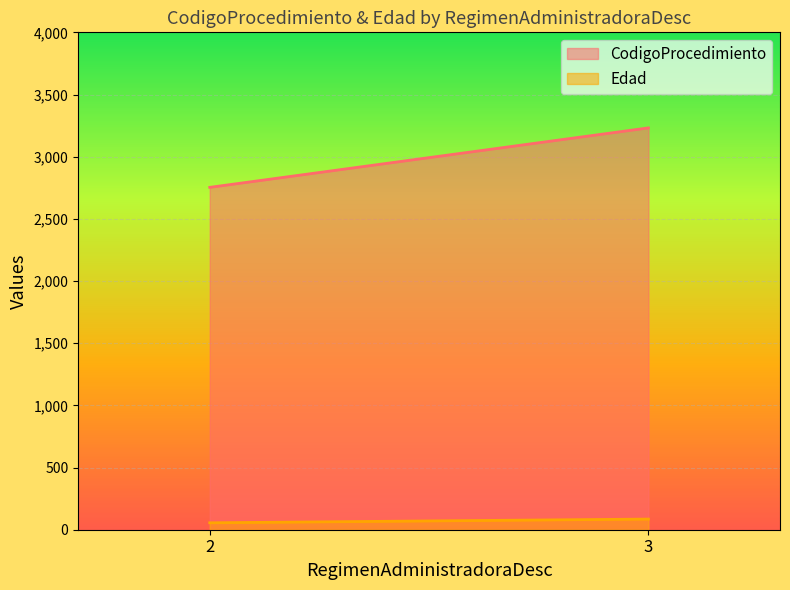

Does the chart display data point markers on the line(s)?

No